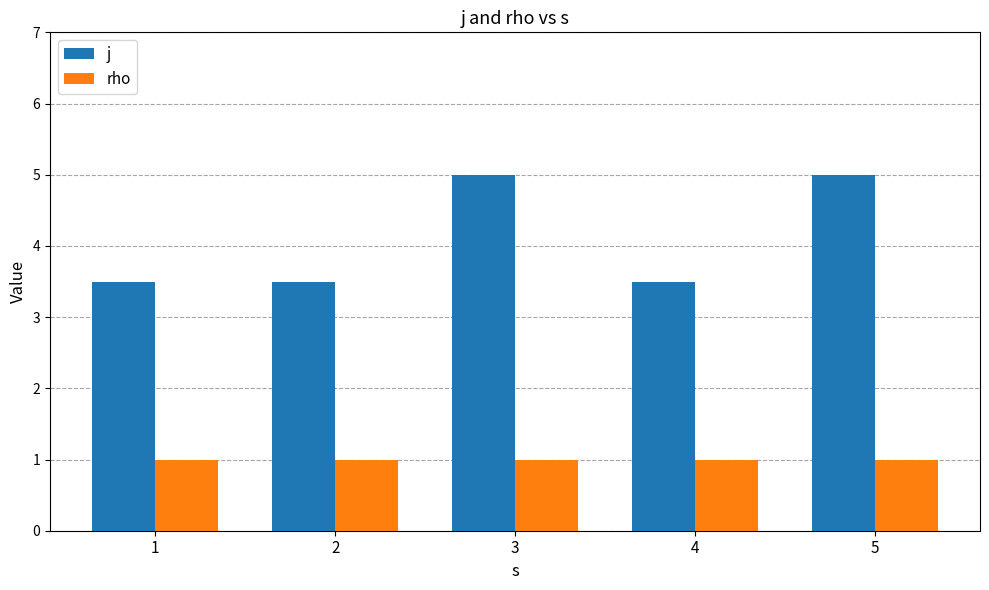

What is the total value across all series at 3?

6.0